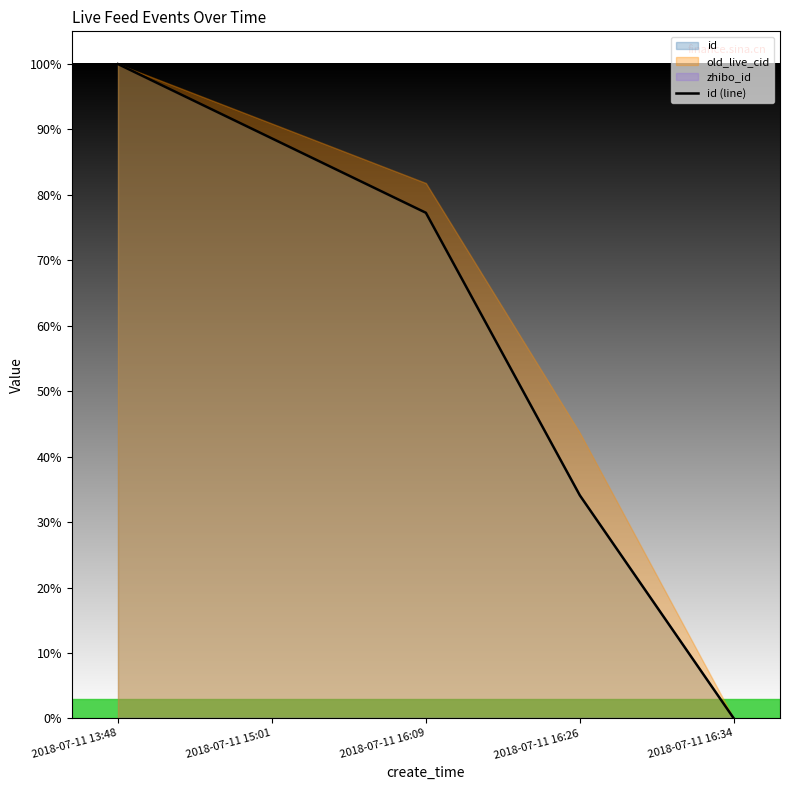

What is the sum of the values at 2018-07-11 16:26 and 2018-07-11 16:34?

0.3